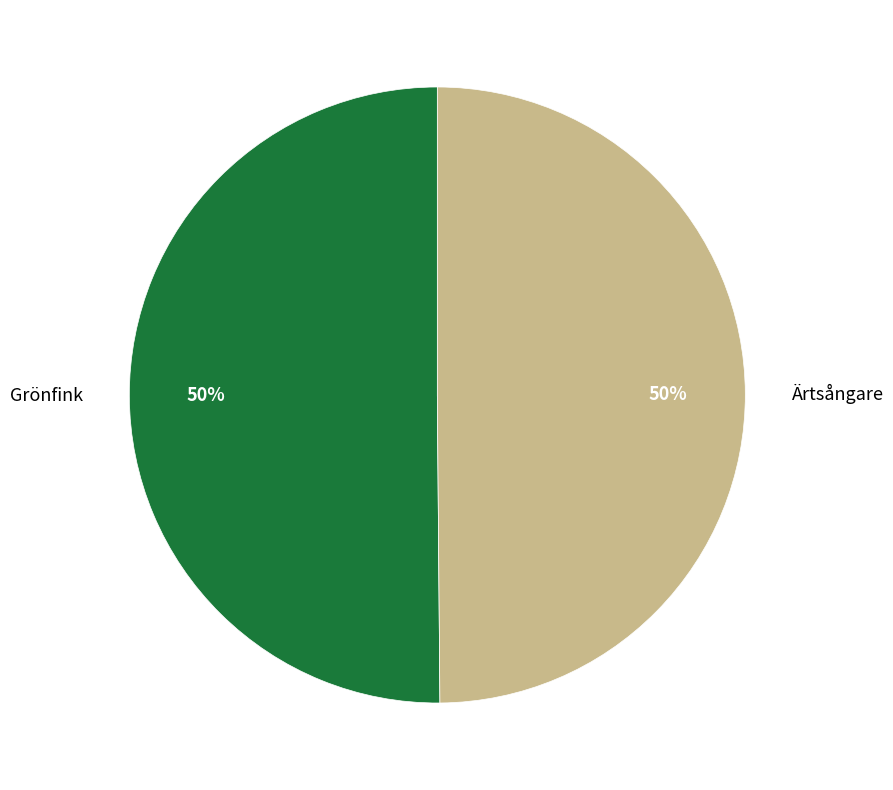

True or false: Ärtsångare accounts for 50% of the total.

True